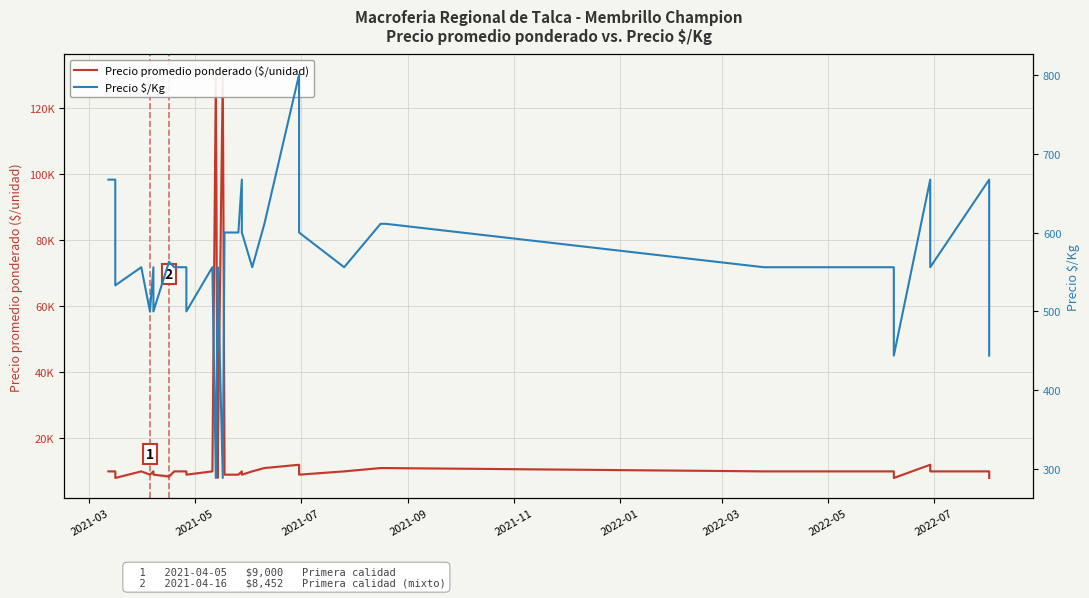

Rank the series by their average value, from highest to lowest.

Precio promedio ponderado ($/unidad), Precio $/Kg